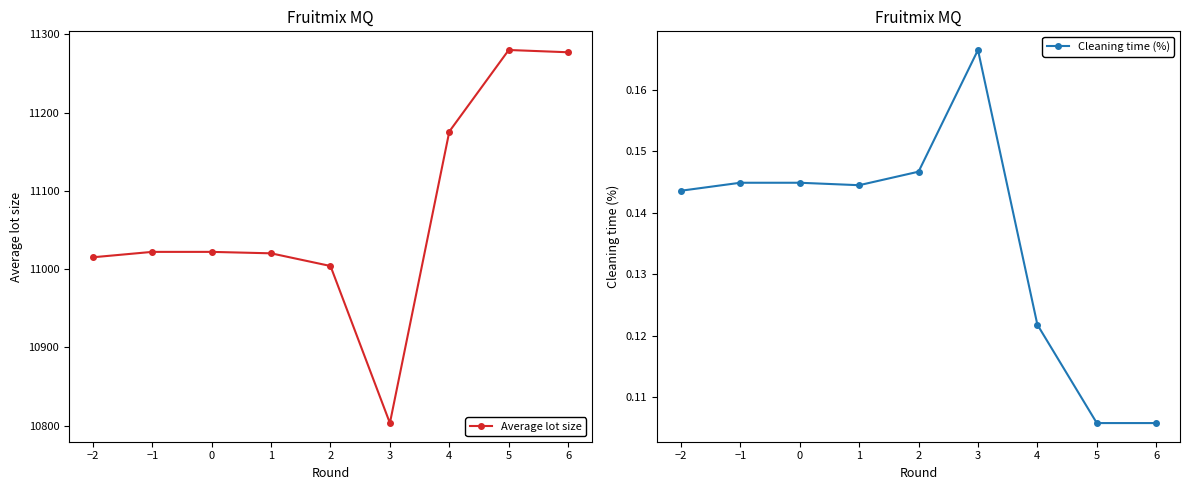

In Cleaning time (%), how many points are lower than both neighbors (excluding endpoints)?

1